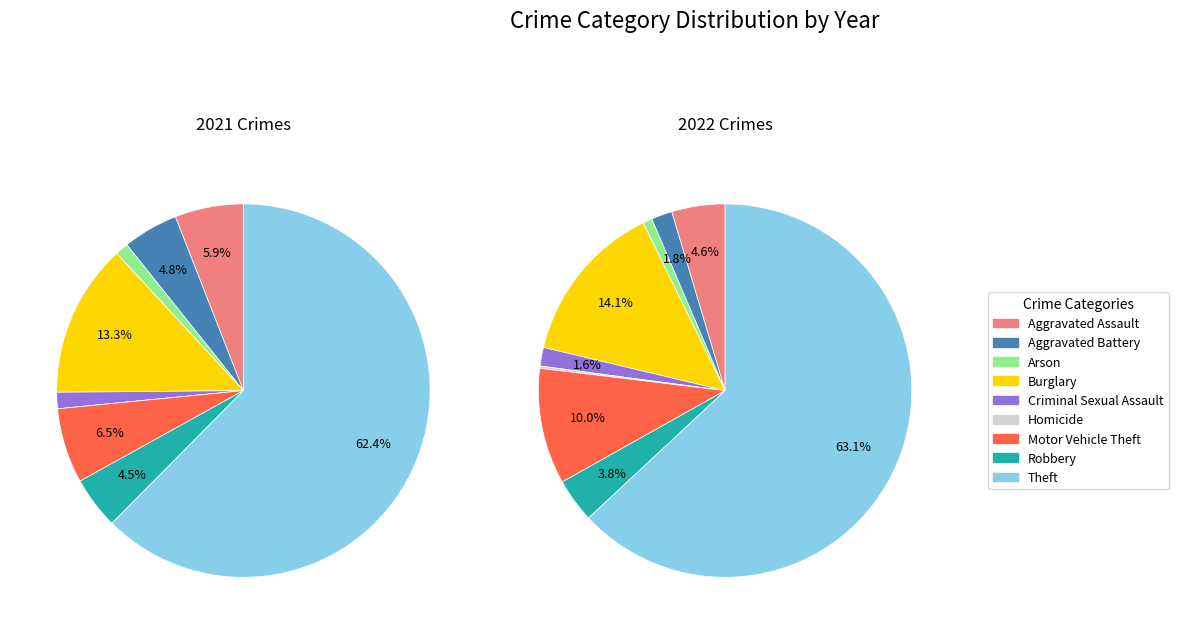

To the nearest percent, what is the difference between the 7 and 8 slice percentages?

58%